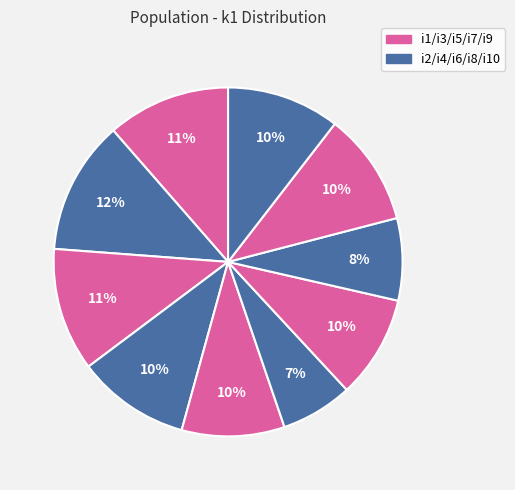

How many segments does this pie chart have?

10